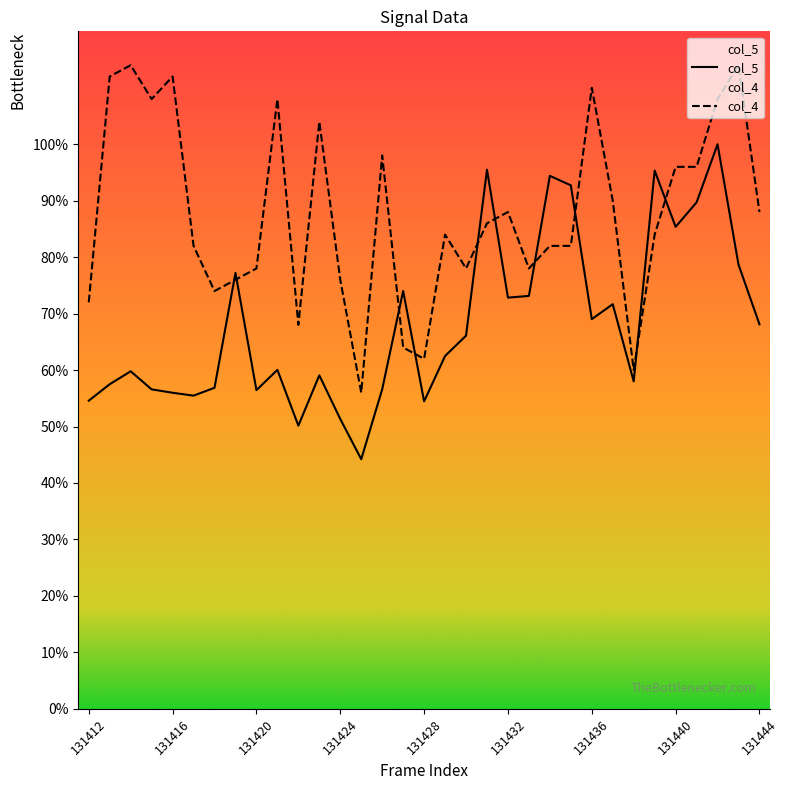

Count the number of categories in the chart.

33